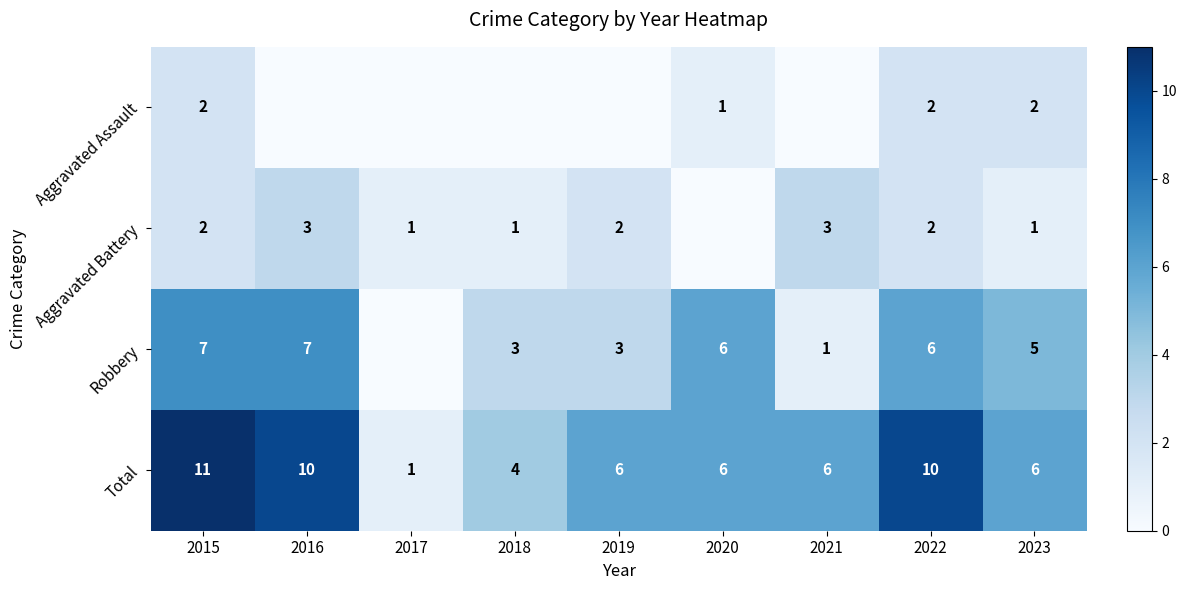

What is the difference between the maximum and minimum values in the Total series?

10